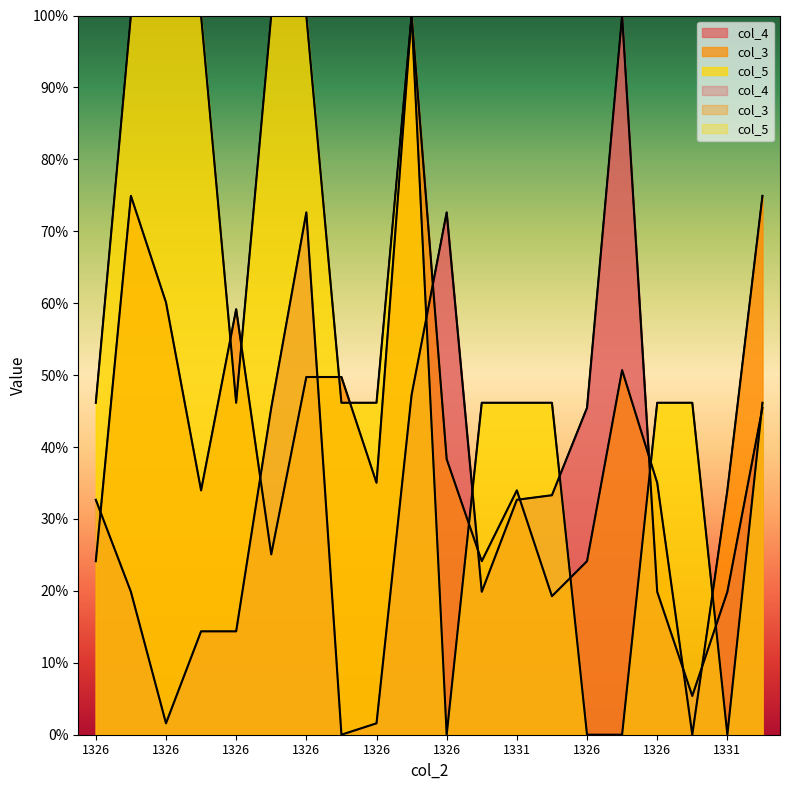

Rank the series by their maximum value, from lowest to highest.

col_3, col_4, col_5